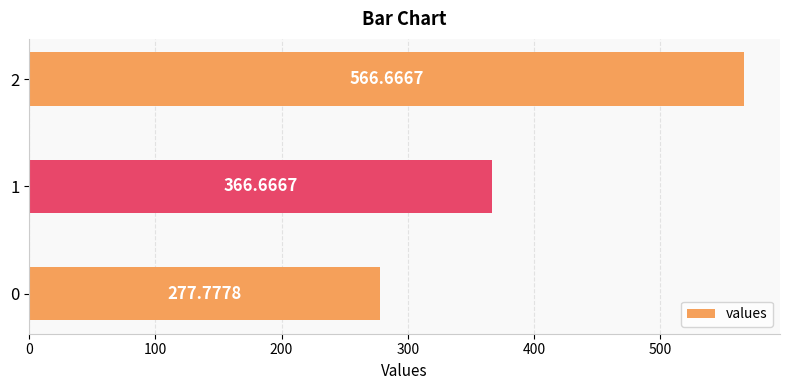

How many values are below 366?

1